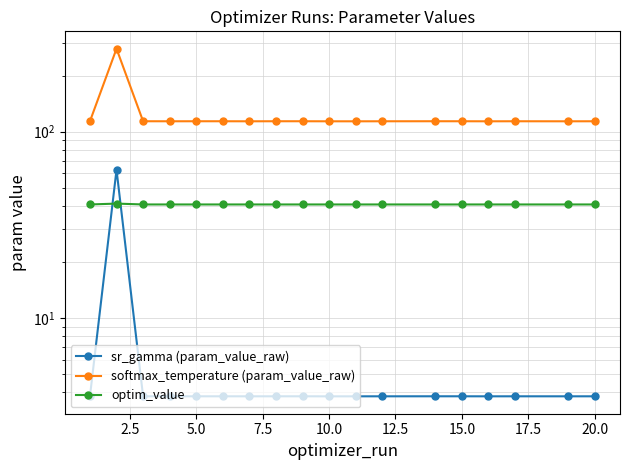

What is the minimum value shown in the chart?

3.8